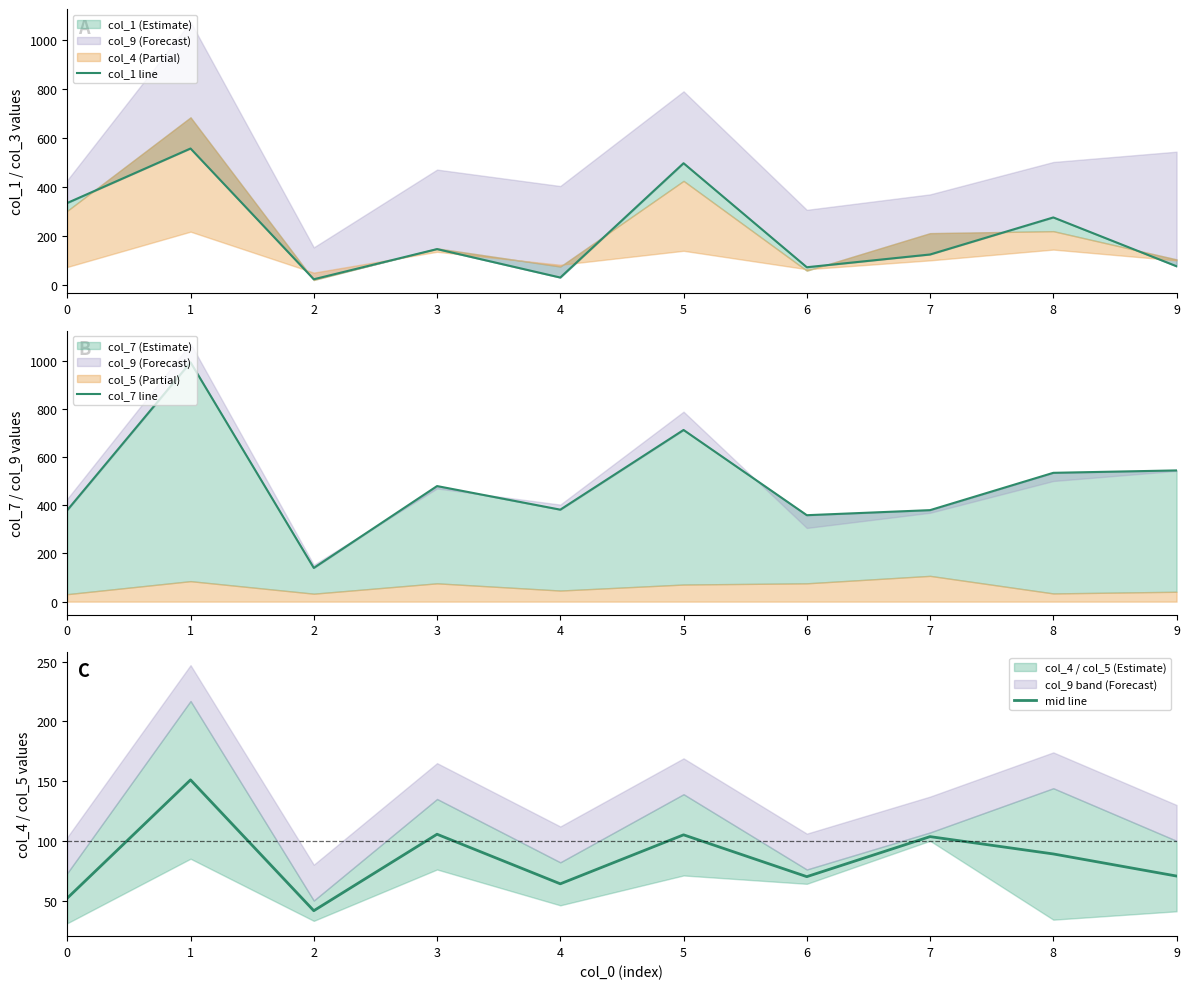

Which series has the widest spread of values?

col_7 line